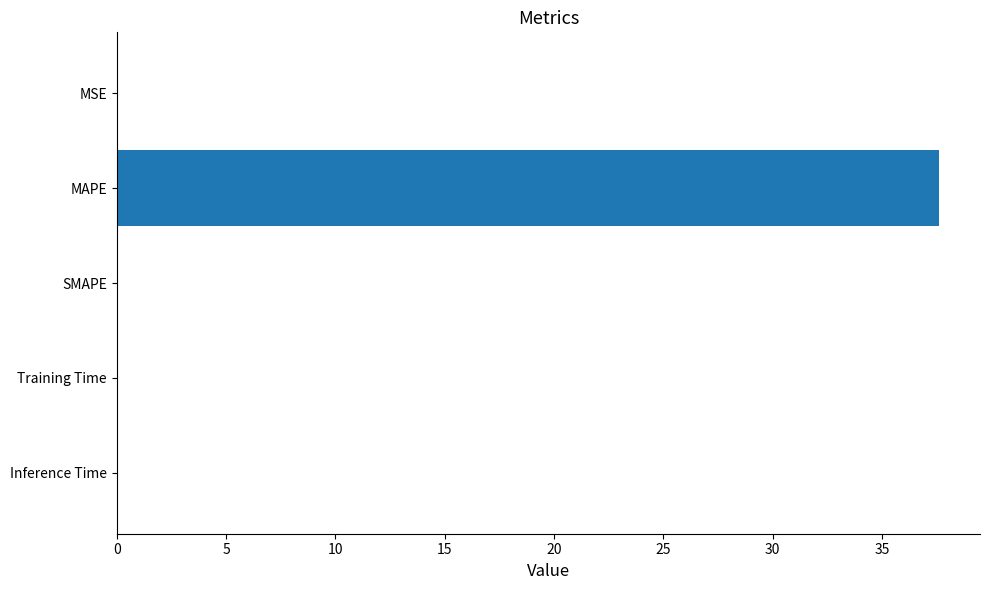

Are the bars horizontal?

Yes